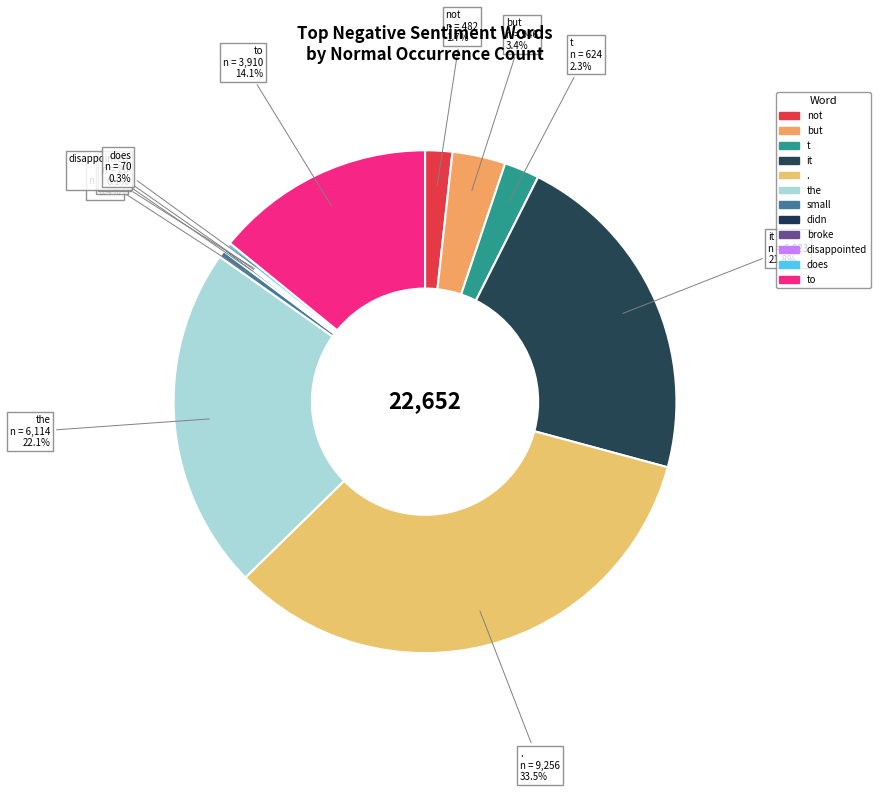

Is there any slice that represents more than half of the pie?

No